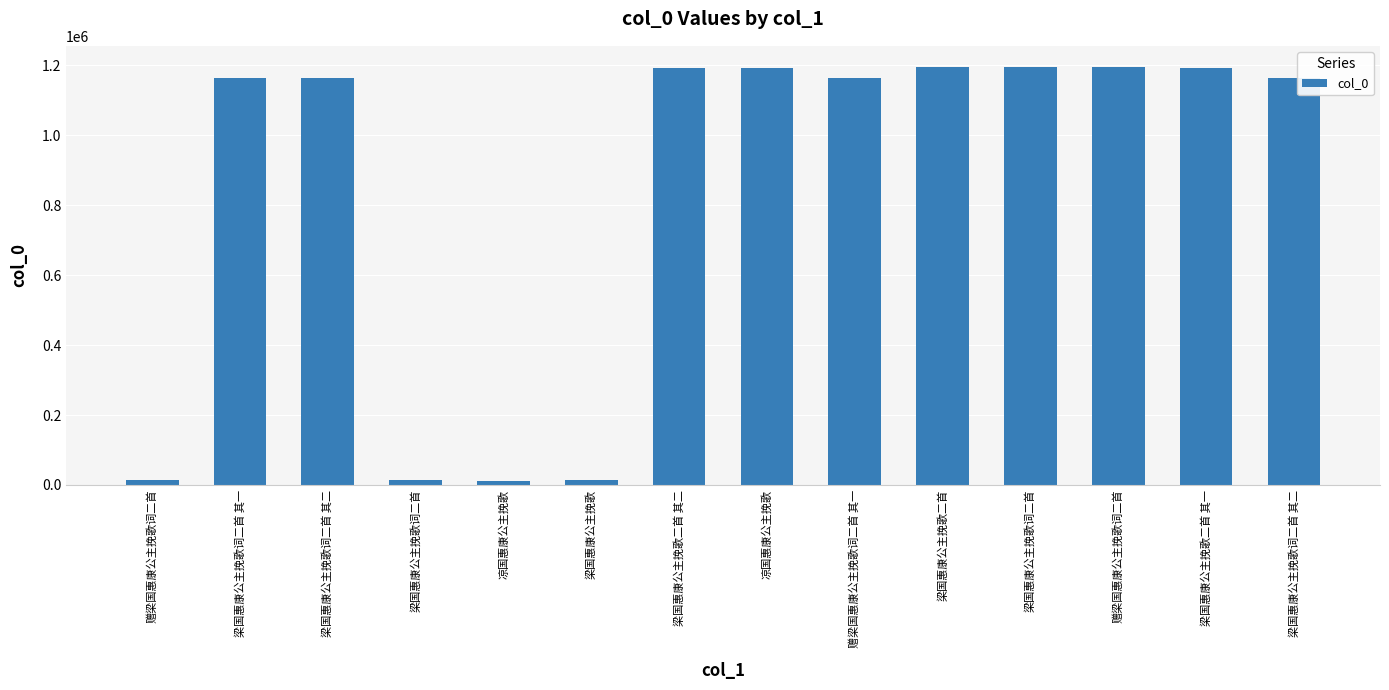

The value at 梁国惠康公主挽歌二首 其一 is 1824560. True or false?

False